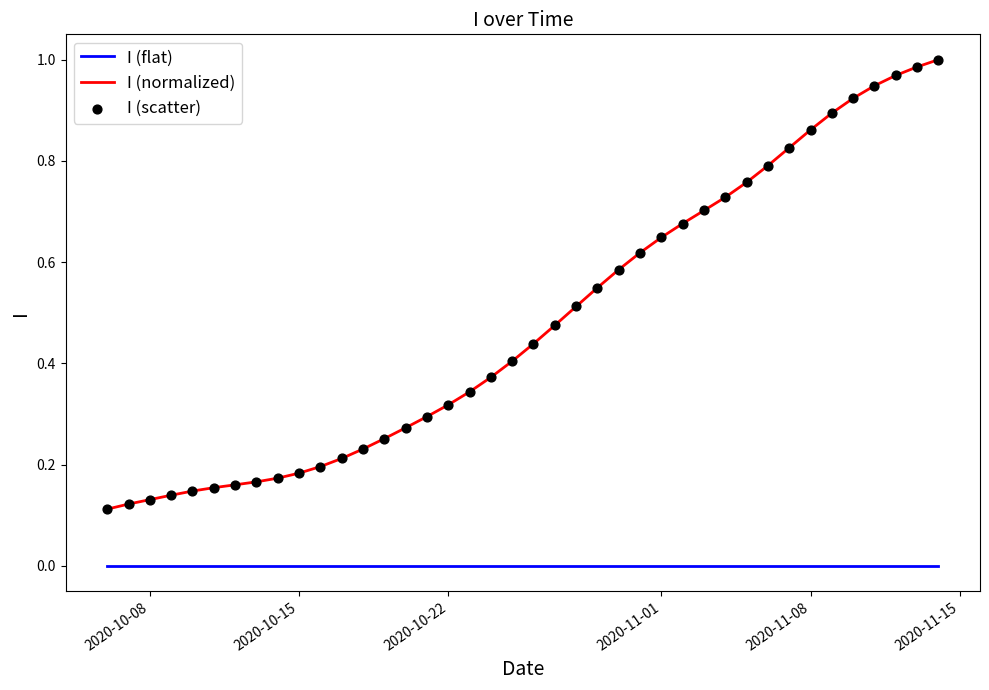

Which series has the largest total across all categories?

I (normalized)